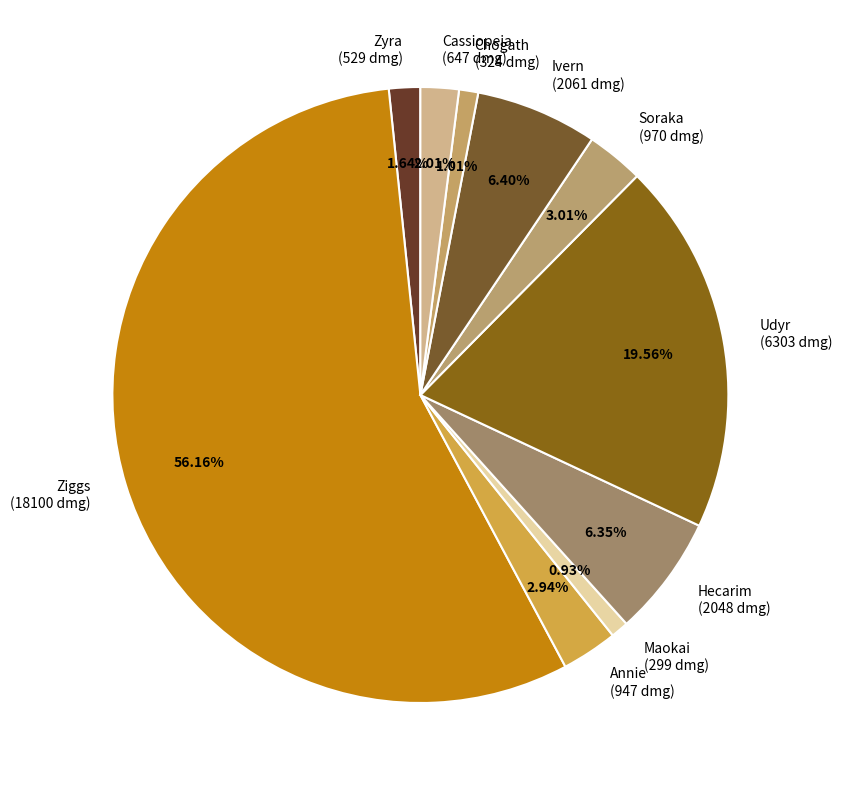

Does Maokai represent more than half of the total?

No